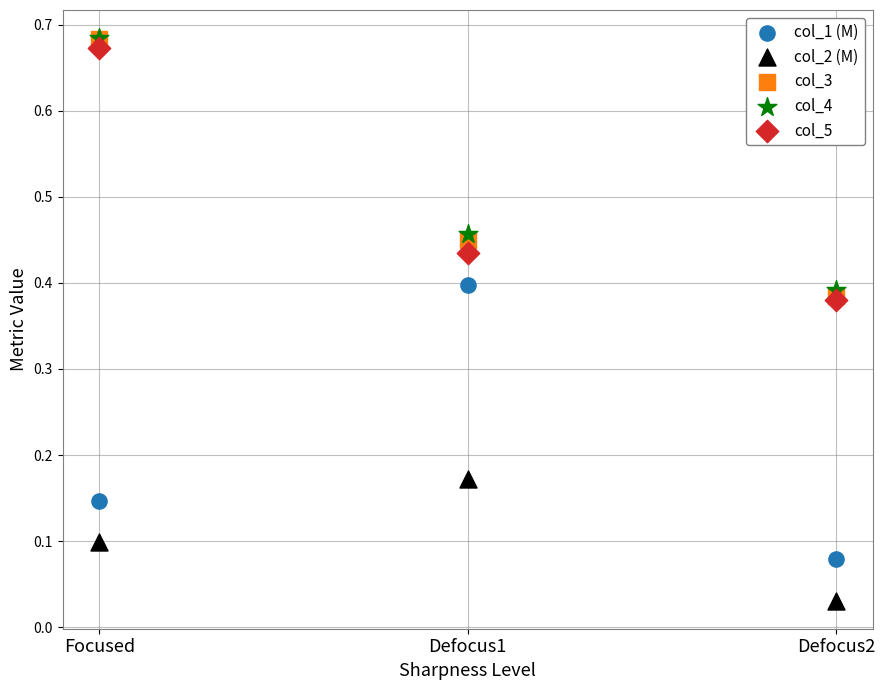

What are all the series names shown in the legend?

col_1 (M), col_2 (M), col_3, col_4, col_5